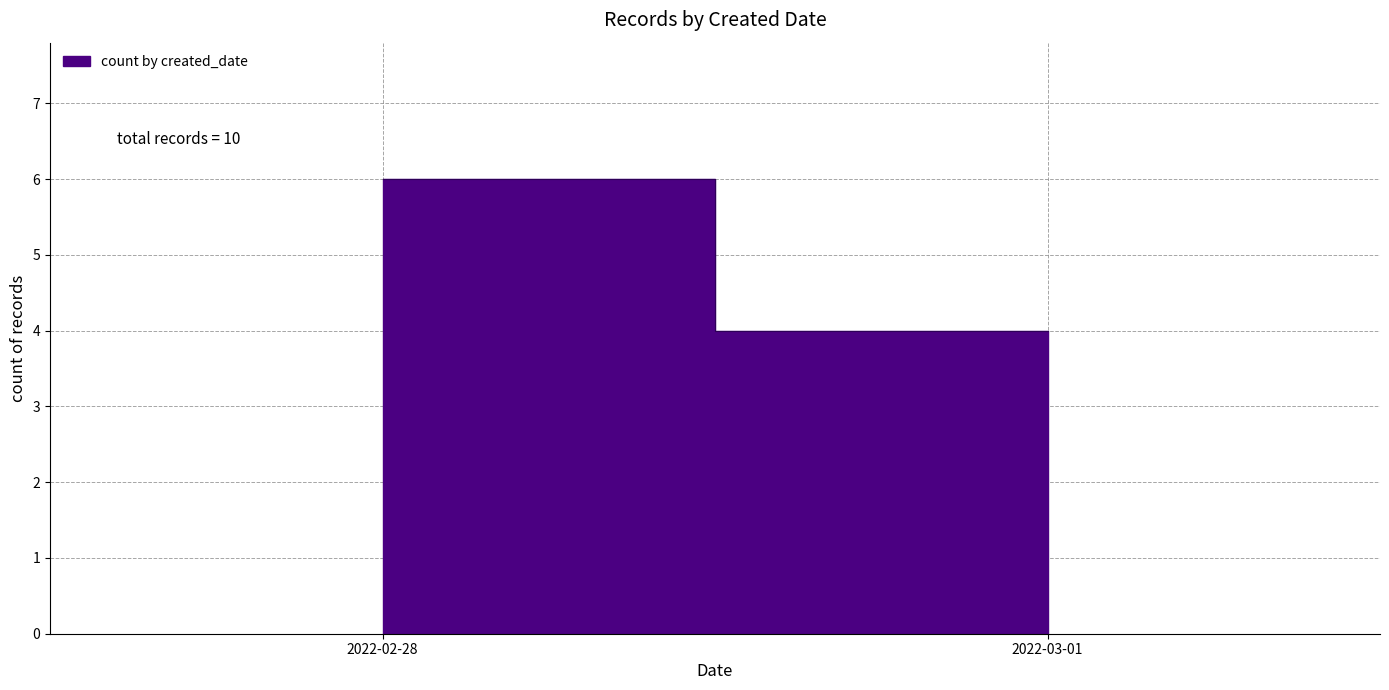

What is the label of the 1st point from the left?

2022-02-28